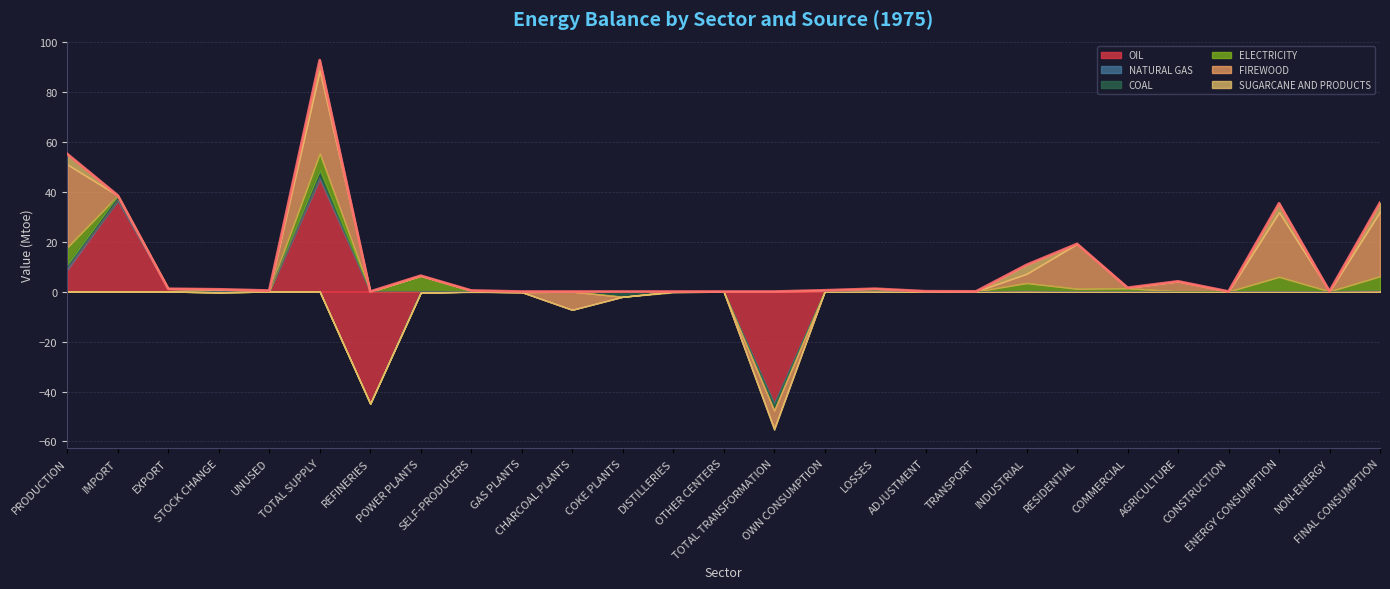

What is the difference between the OIL values at FINAL CONSUMPTION and PRODUCTION?

8.7